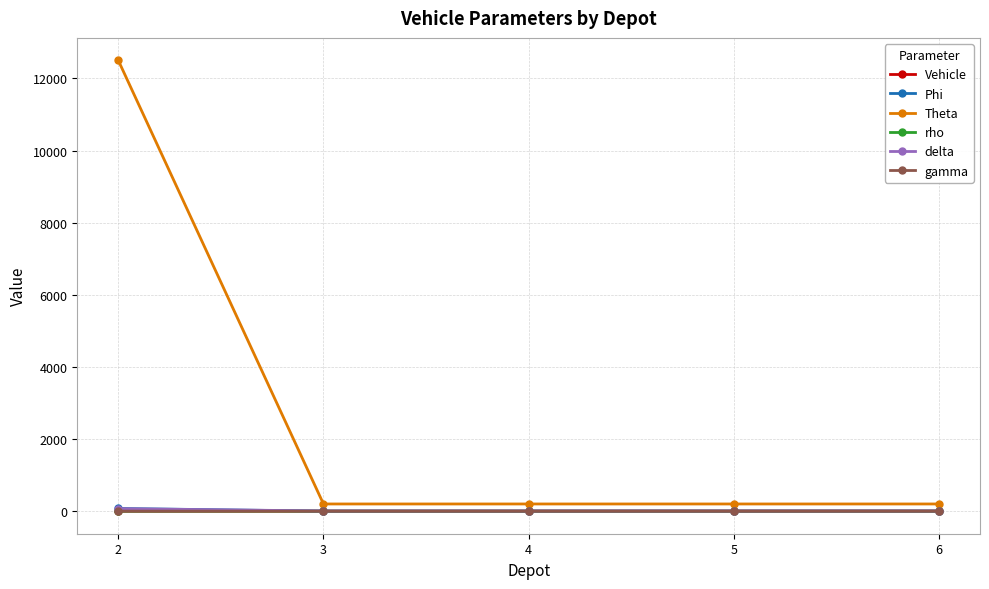

Is it true that rho equals 1.6 at 4?

True